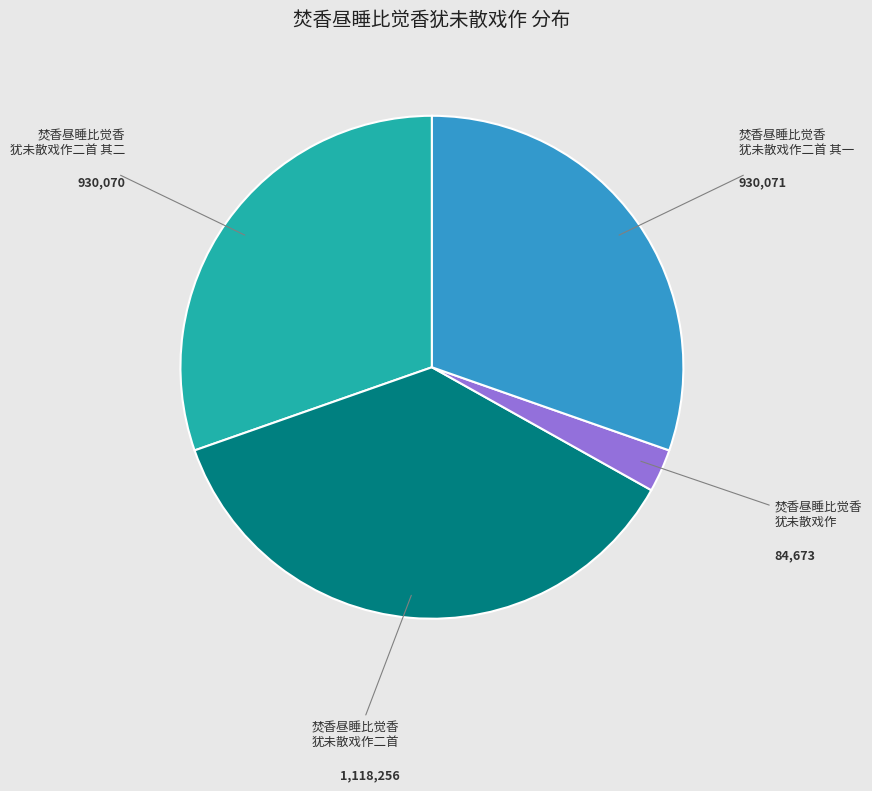

Is the sum of 焚香昼睡比觉香 犹未散戏作二首 其二 and 焚香昼睡比觉香 犹未散戏作二首 greater than half?

Yes